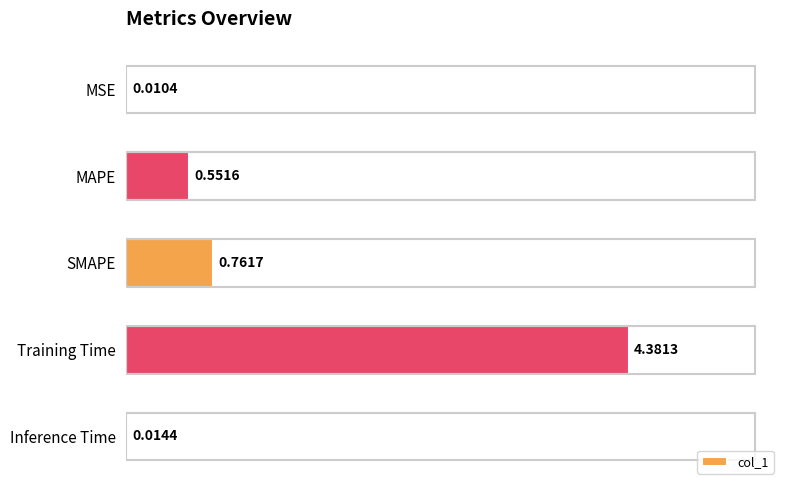

What is the change in value from SMAPE to Inference Time?

-0.7